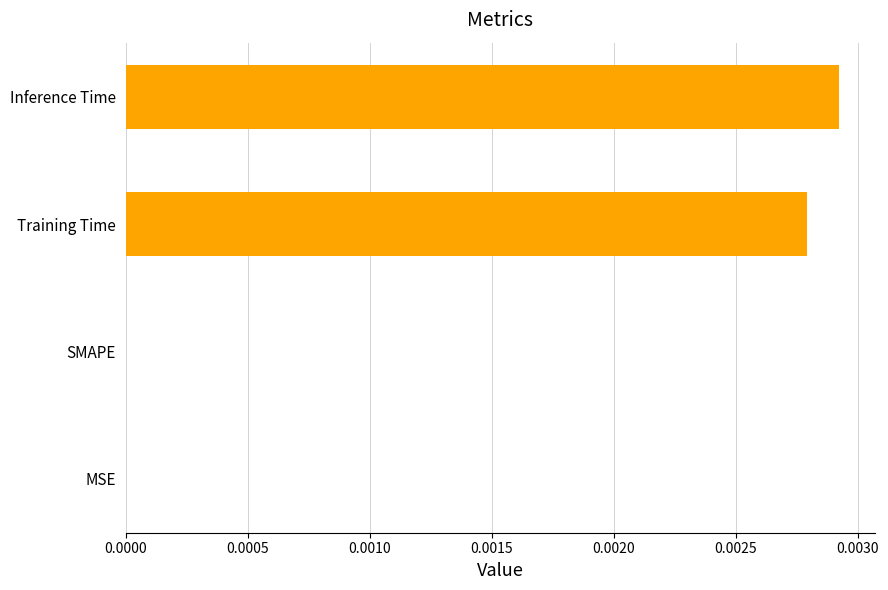

True or false: the data shows 0.0 at Training Time.

True